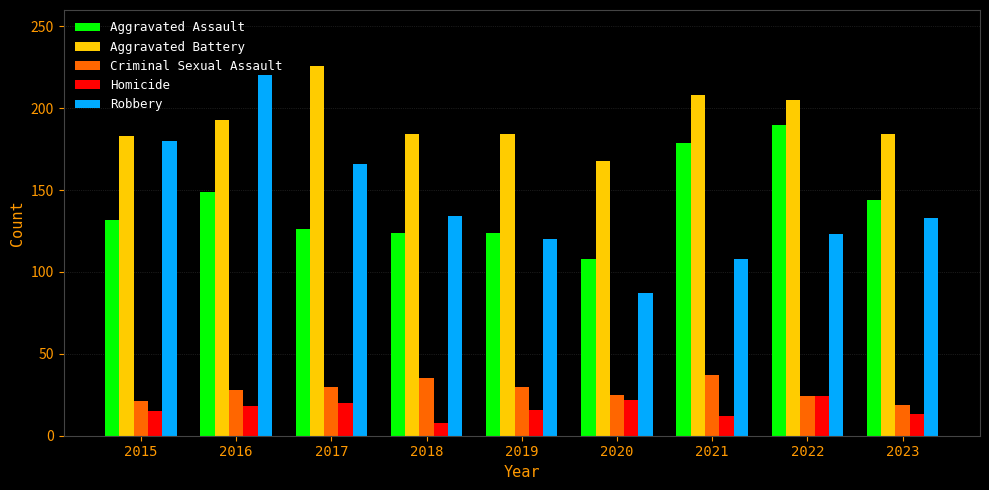

What is the average value of the Aggravated Assault series?

142